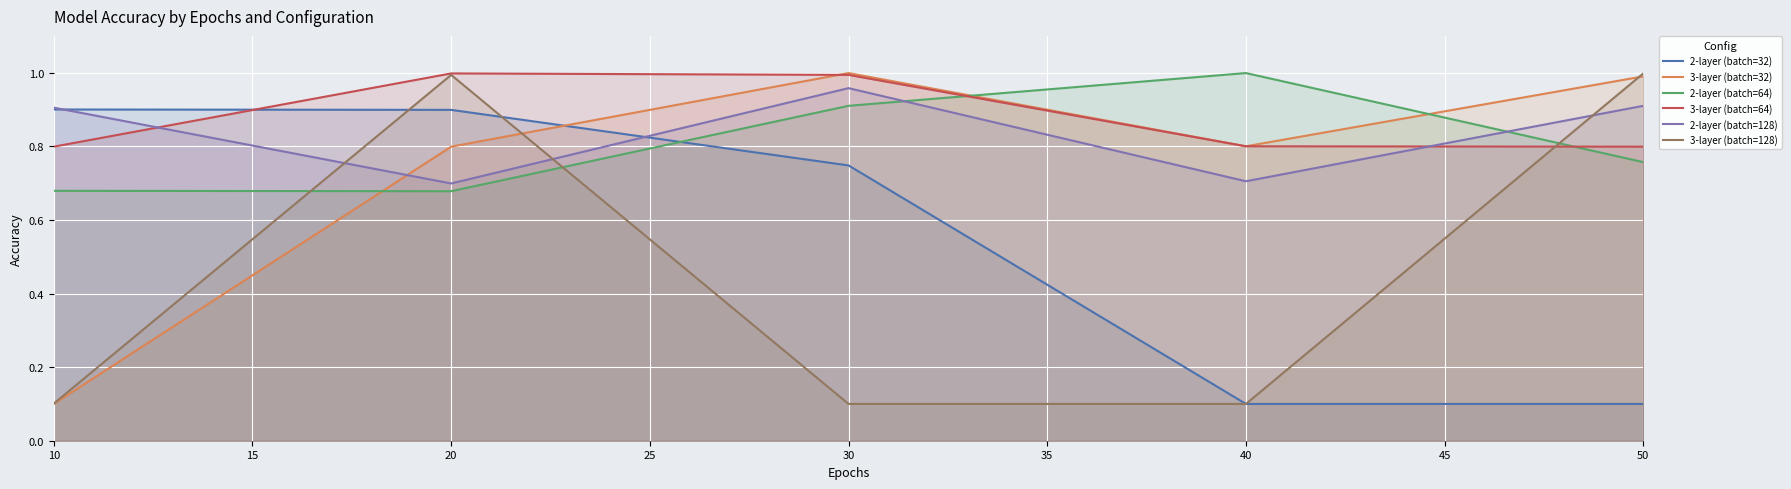

Reading left to right, extract all data points from this chart.

2-layer (batch=32): 0.9	0.9	0.7	0.1	0.1
3-layer (batch=32): 0.1	0.8	1.0	0.8	1.0
2-layer (batch=64): 0.7	0.7	0.9	1.0	0.8
3-layer (batch=64): 0.8	1.0	1.0	0.8	0.8
2-layer (batch=128): 0.9	0.7	1.0	0.7	0.9
3-layer (batch=128): 0.1	1.0	0.1	0.1	1.0